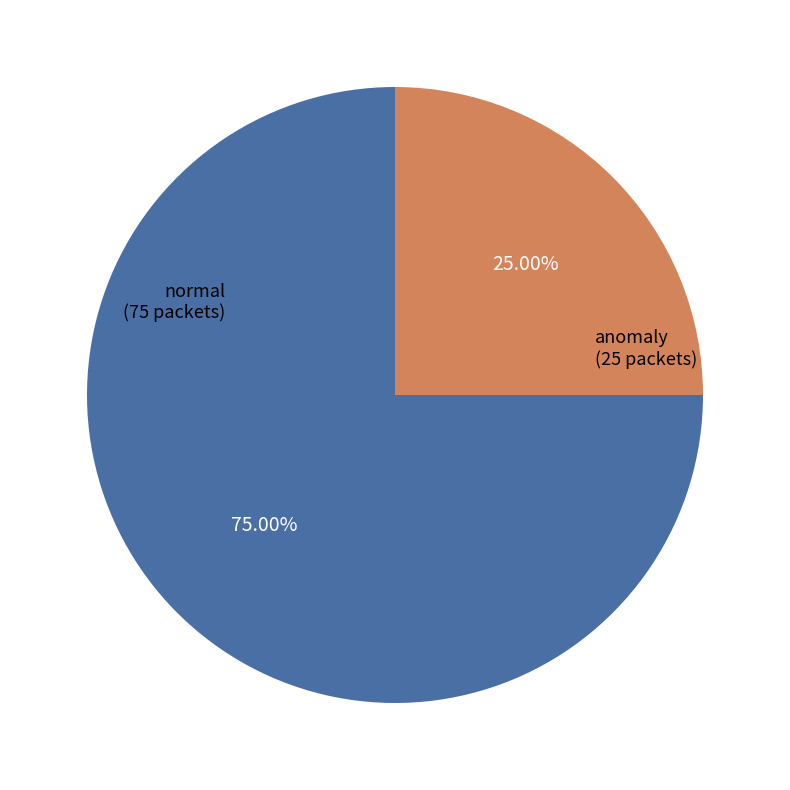

Count the number of slices in the pie.

2